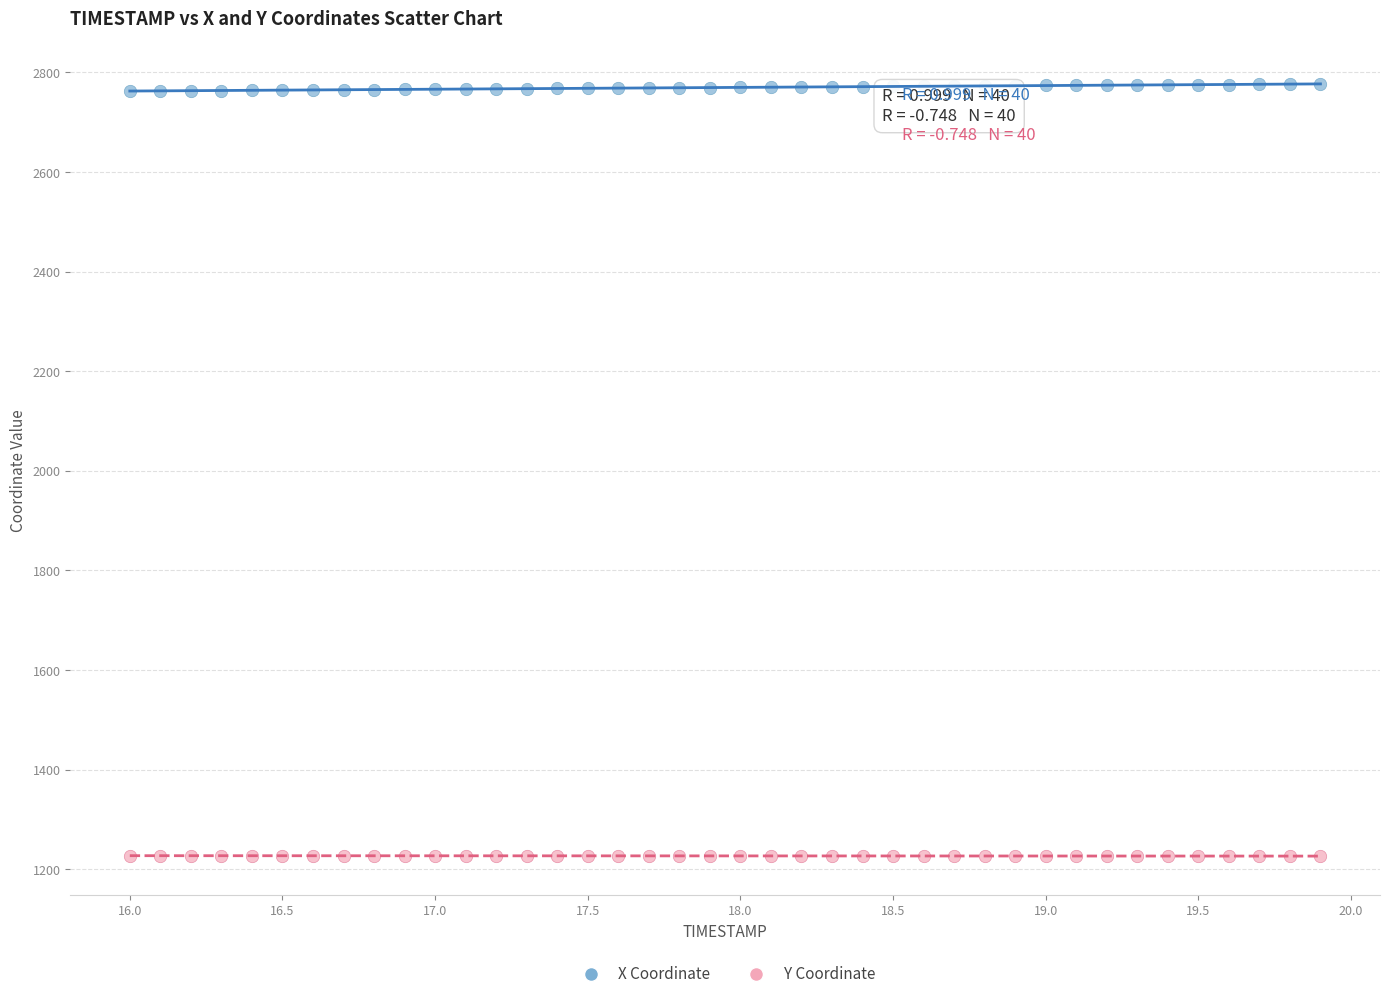

Which series contains the highest Y value?

X Coordinate